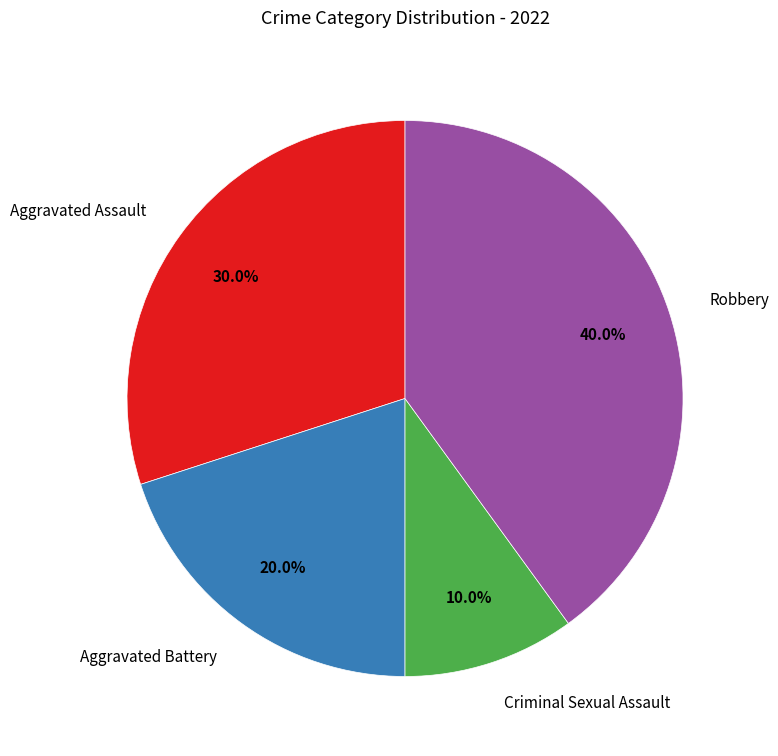

What portion of the pie excludes Criminal Sexual Assault?

90.0%